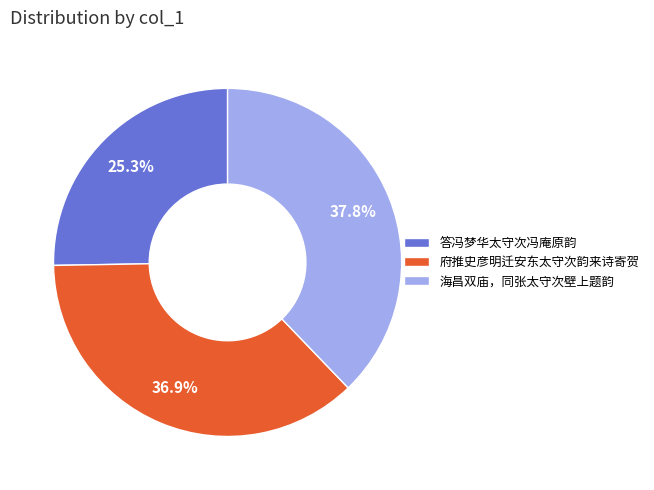

Is it true that 府推史彦明迁安东太守次韵来诗寄贺 is 37% of the pie?

True